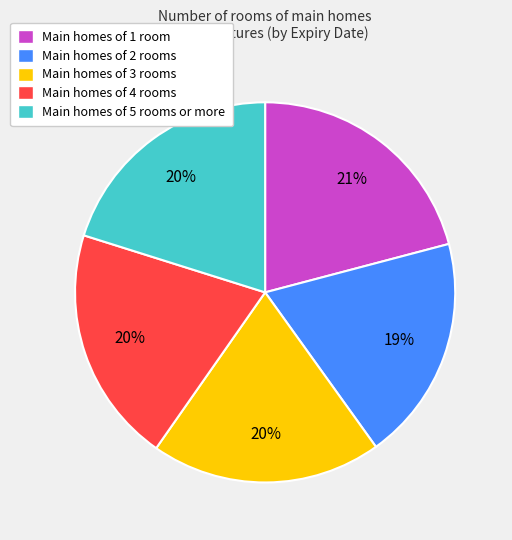

Combined, do Main homes of 4 rooms and Main homes of 1 room account for over 50%?

No